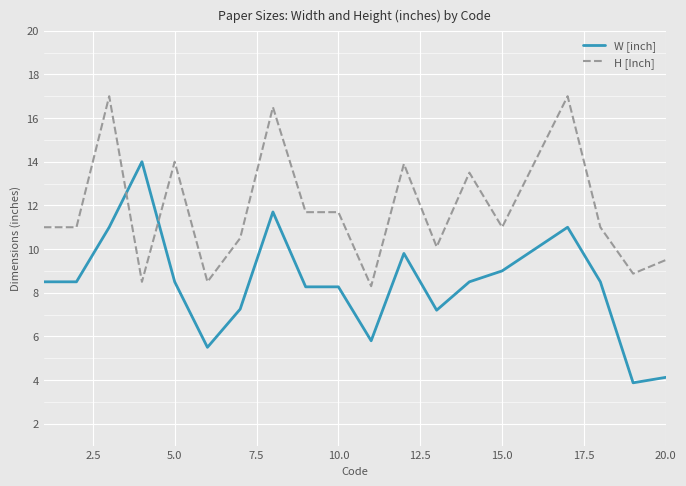

Which series ends up on top after the final intersection of H [Inch] and W [inch]?

H [Inch]